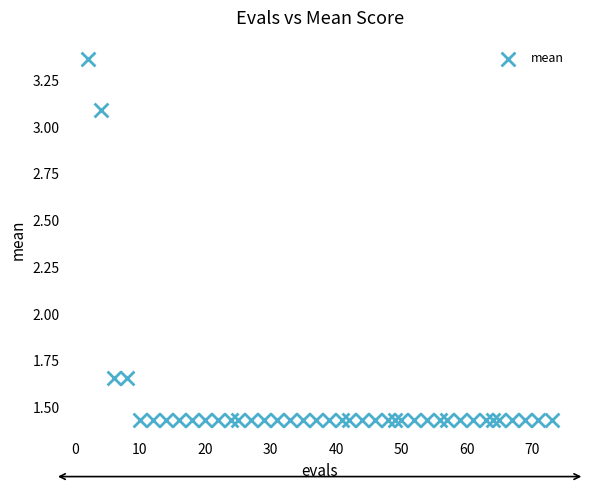

What is the range of Y values (max minus min)?

1.9